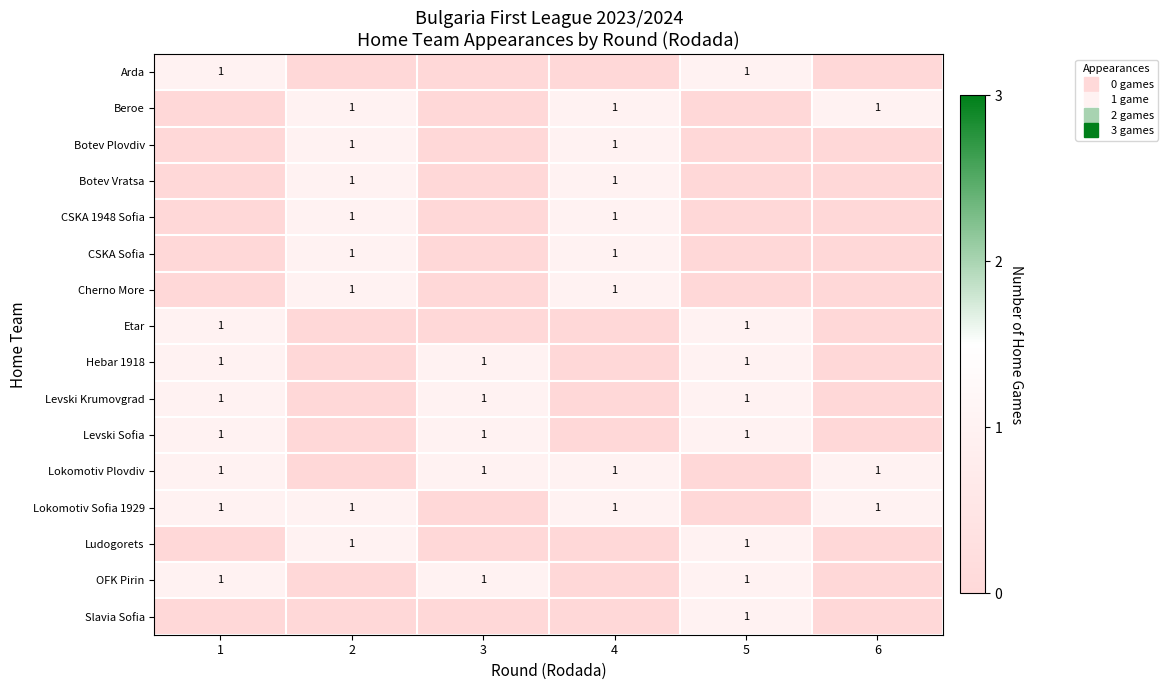

The Lokomotiv Plovdiv series shows 1 at 3. True or false?

False